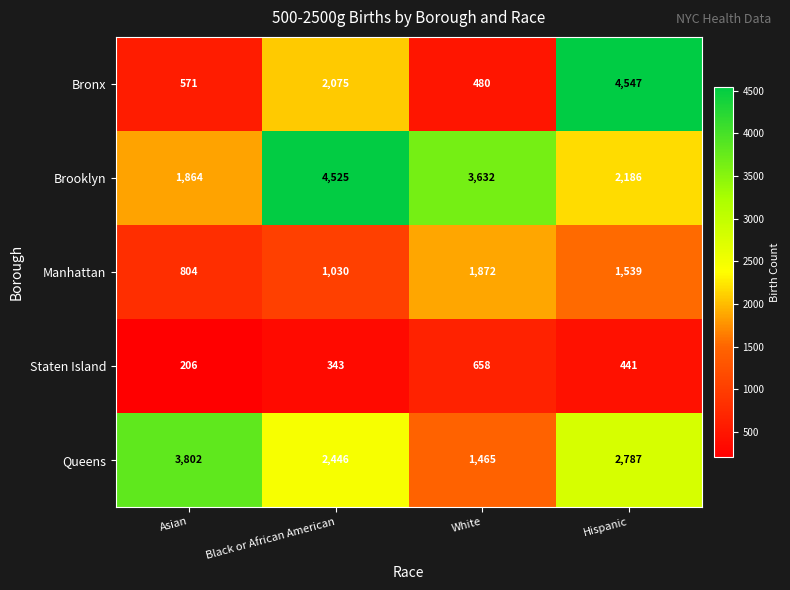

Is the value of Brooklyn at Asian greater than the value of Bronx at Asian?

Yes